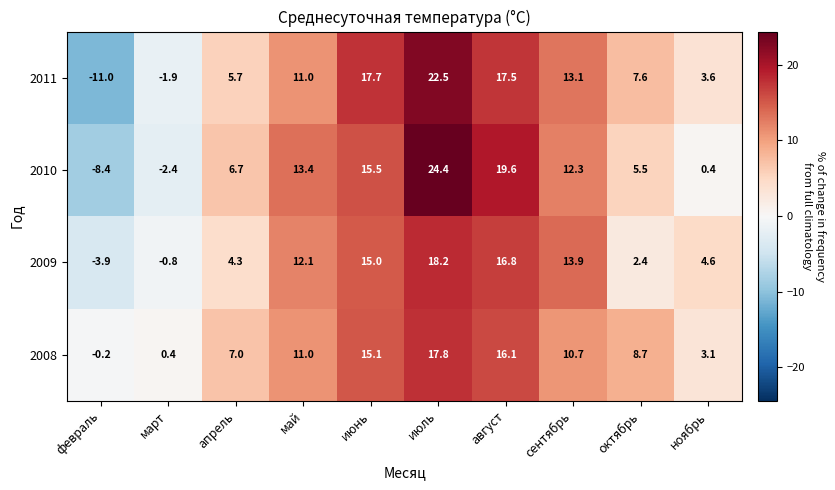

Which series has the largest total across all categories?

2008